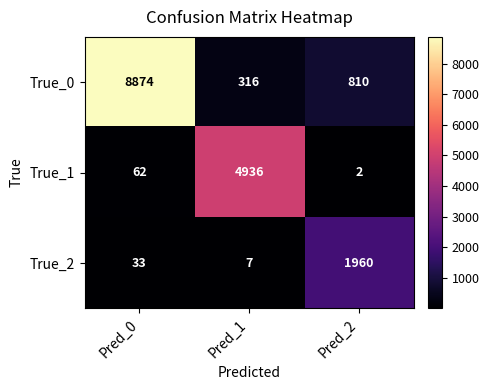

At which category does the chart reach its minimum across all series?

Pred_2